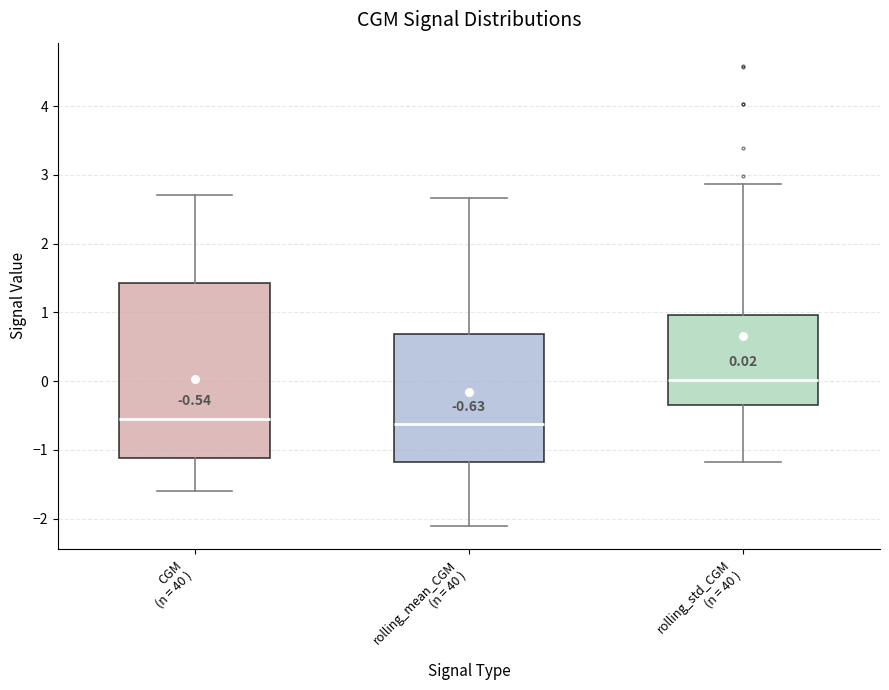

Which box is the tallest, from its lower edge to its upper edge?

CGM (n = 40 )